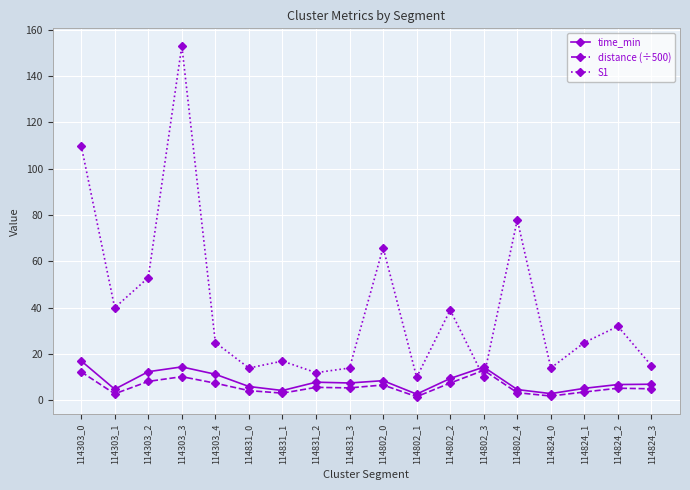

How many lines are shown in the chart?

3